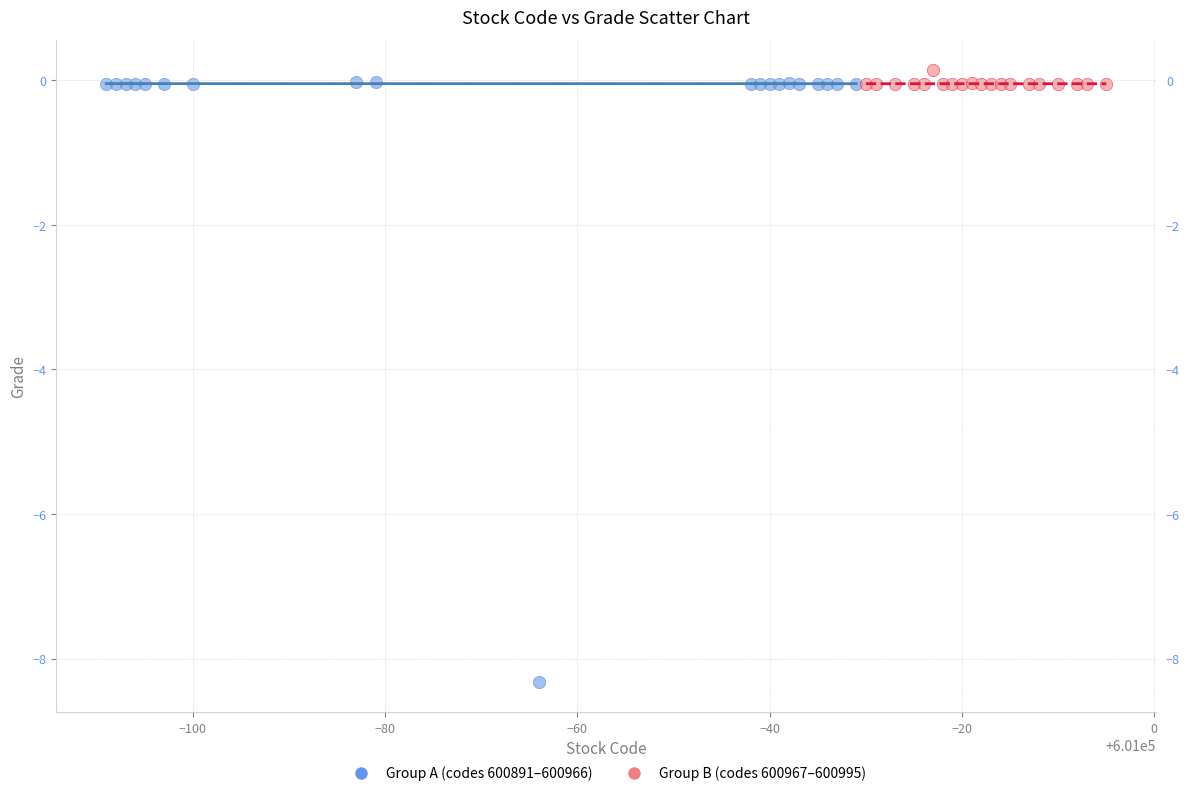

Which series has the largest Y range (max minus min)?

Group A (codes 600891–600966)